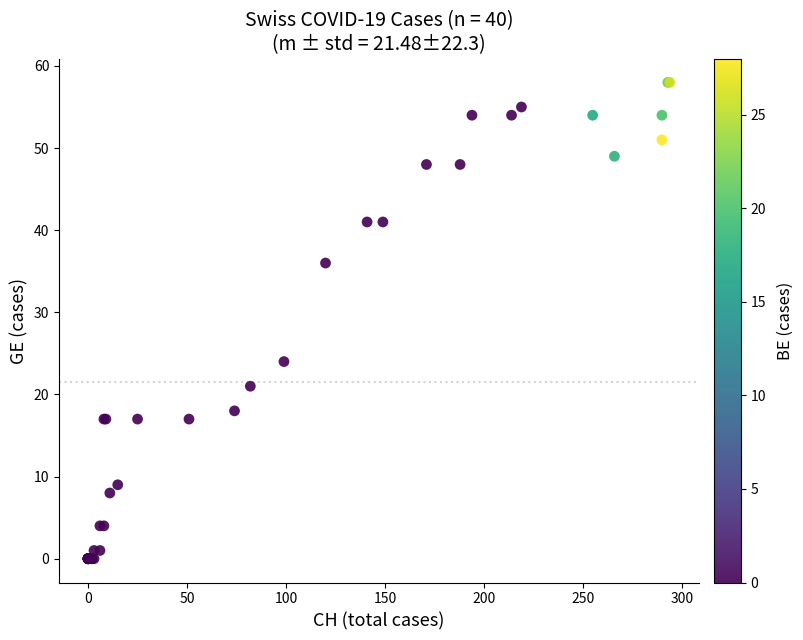

What Y value in the scatter plot is closest to 29?

24